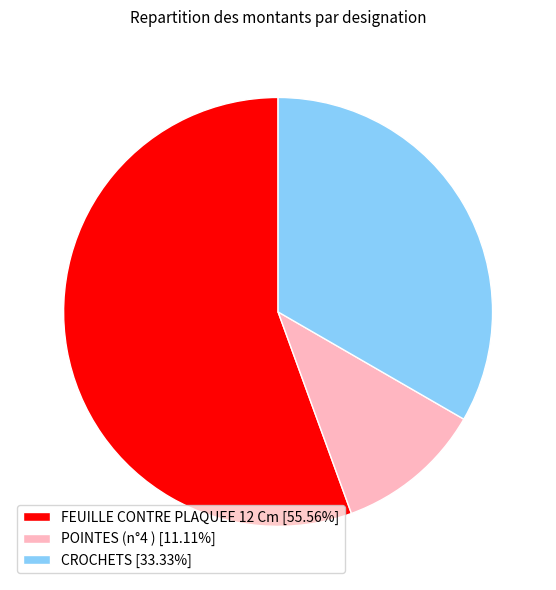

Is POINTES (n°4 ) the majority of the pie?

No